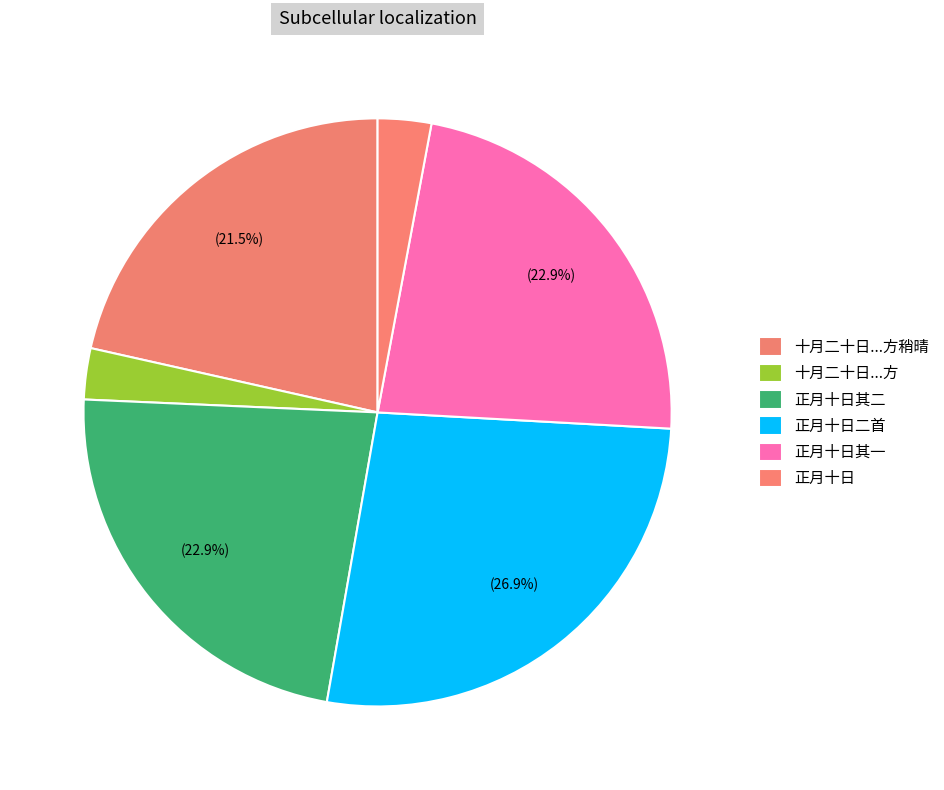

How many slices are in this pie chart?

6